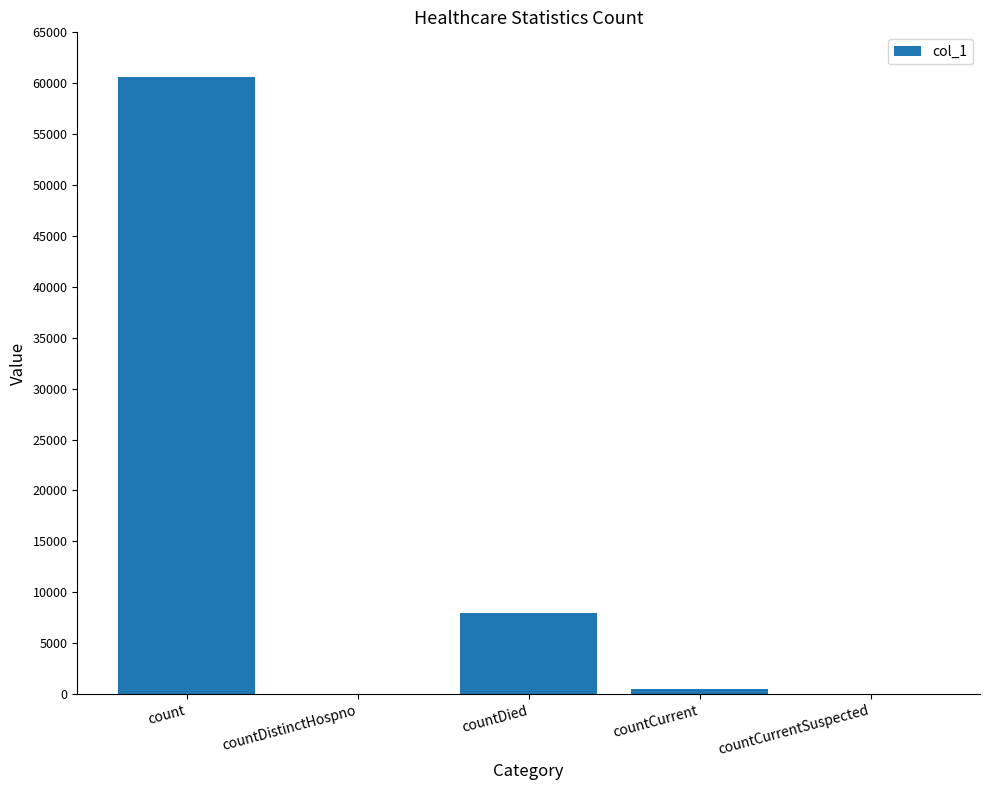

How many series are shown in this chart?

1